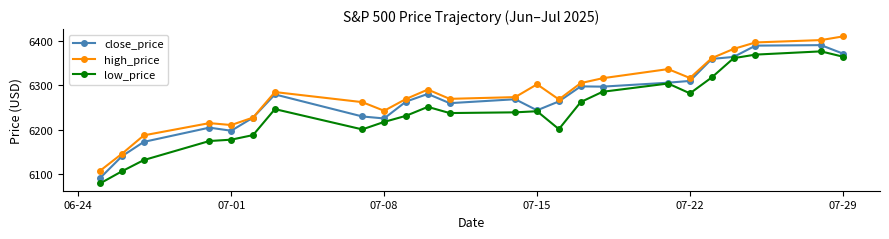

Does the chart display data point markers on the line(s)?

Yes